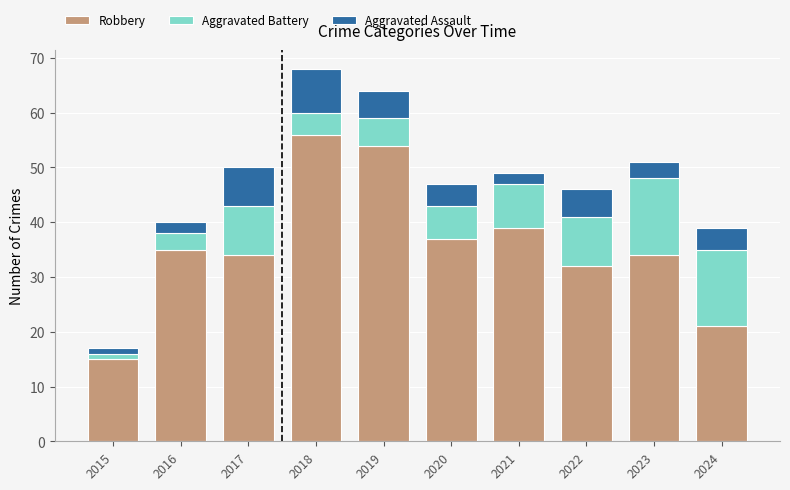

What is the total value across all series at 2022?

46